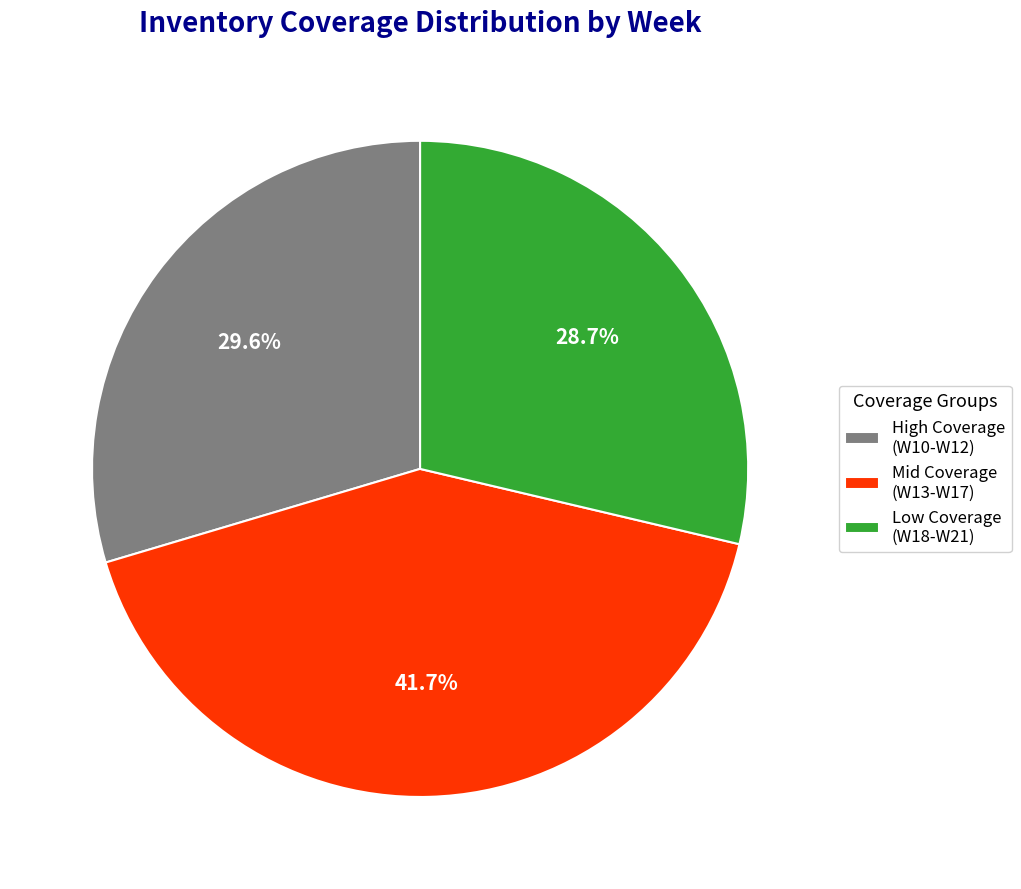

Which slice is the smallest?

Low Coverage (W18-W21)